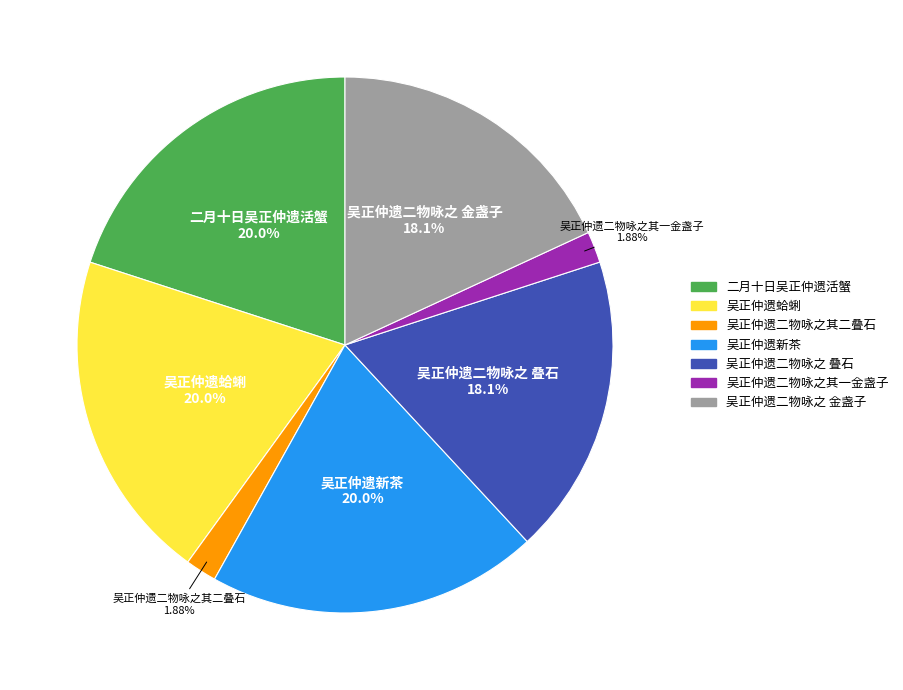

How many segments does this pie chart have?

7